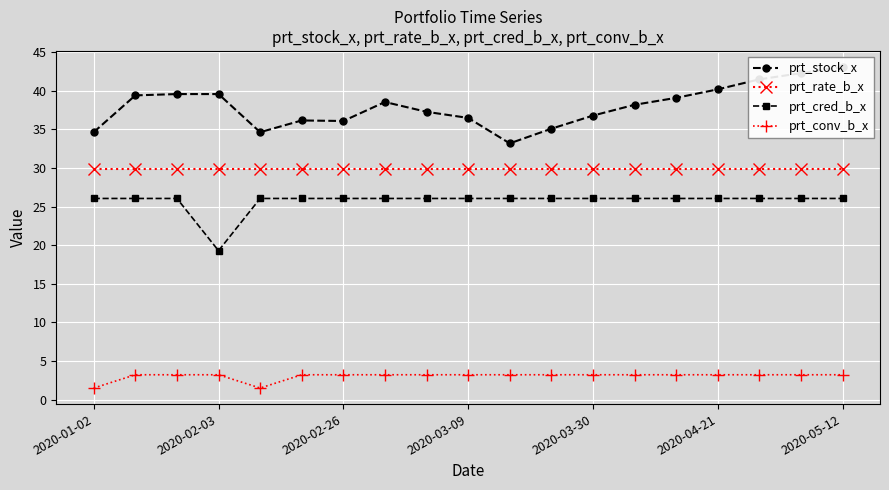

What is the sum of the prt_stock_x values at 2020-01-02 and 11?

69.8